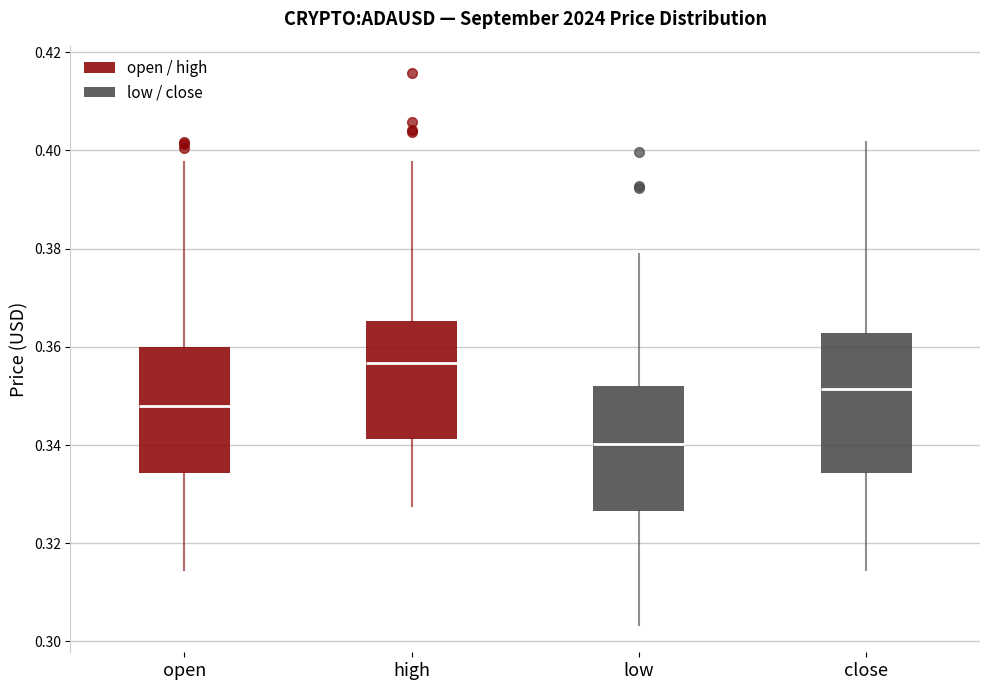

Which box has the lowest median line?

low